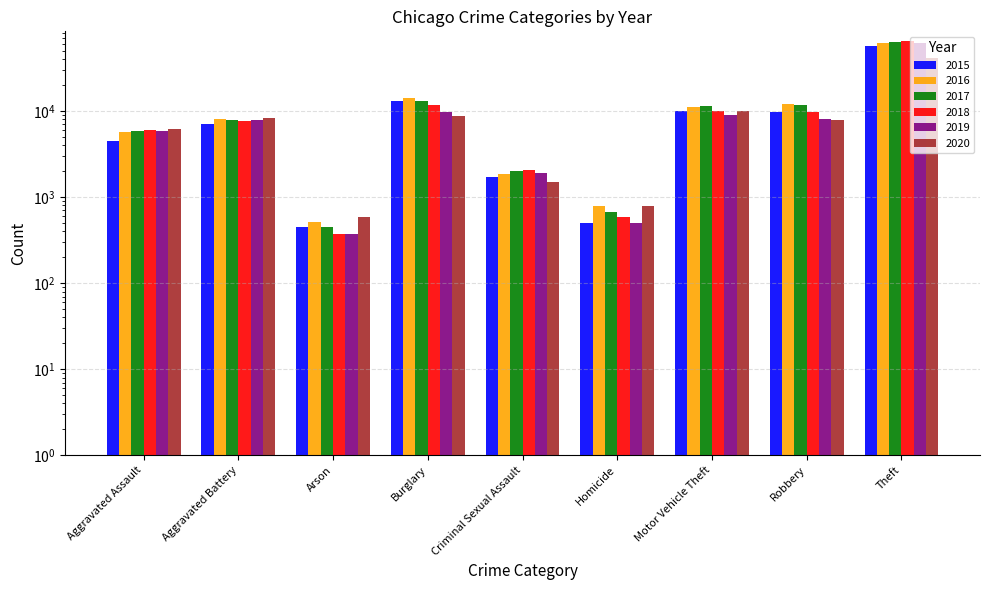

Are the bars horizontal?

No